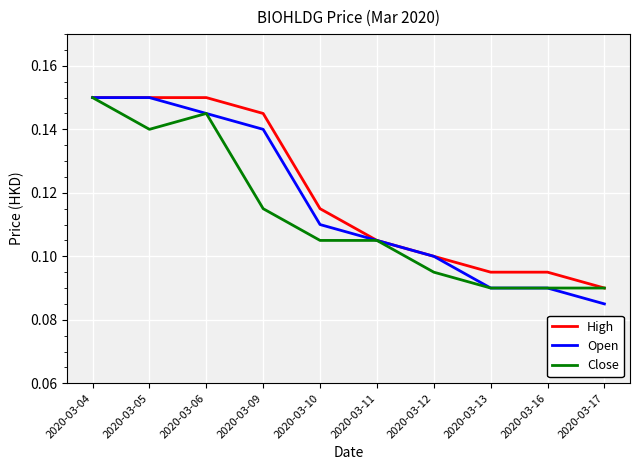

What is the sum of all High values?

1.2